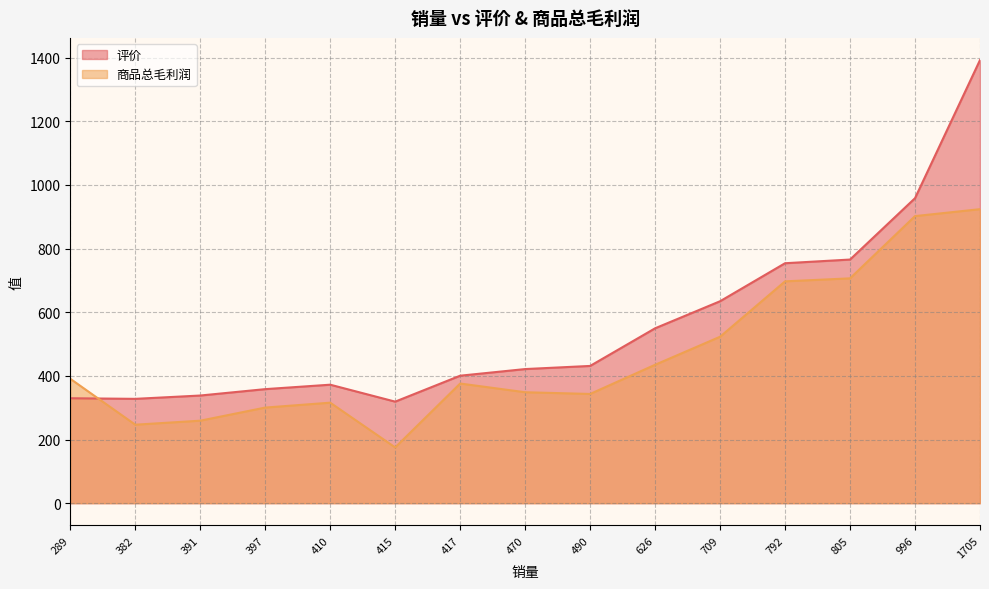

What are all the series names shown in the legend?

评价, 商品总毛利润